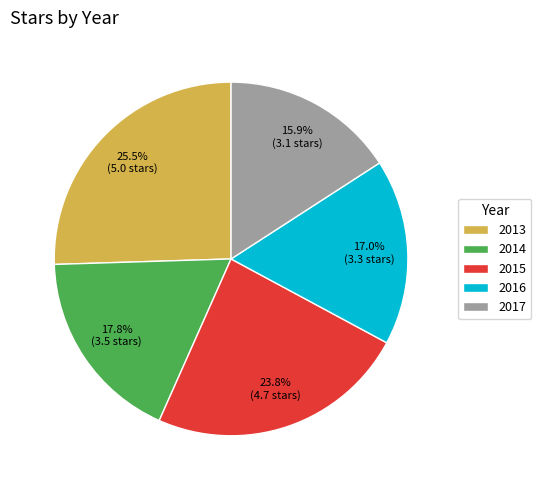

To the nearest percent, what portion does 2017 represent?

16%